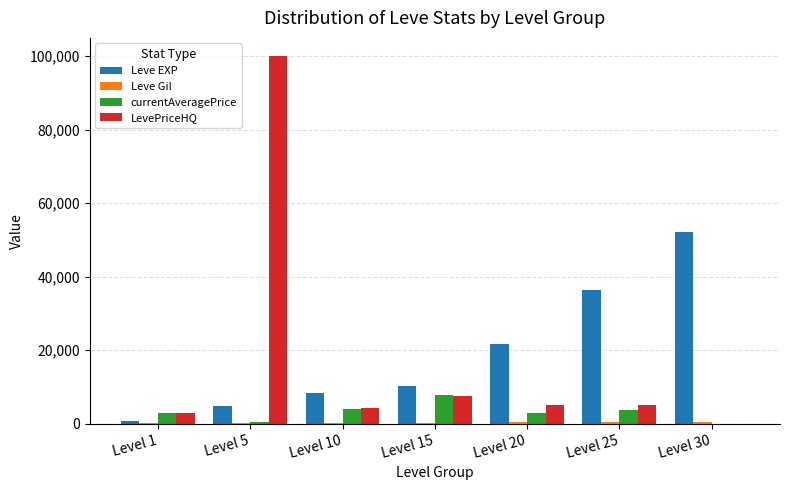

How many series are shown in this chart?

4